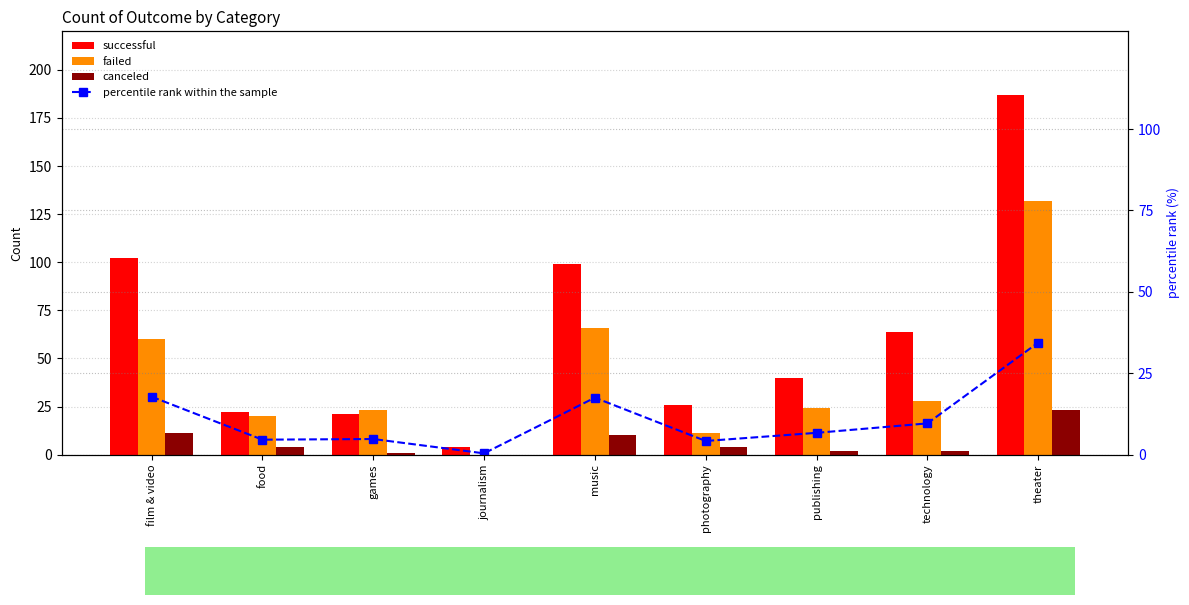

Which series has the largest total across all categories?

successful